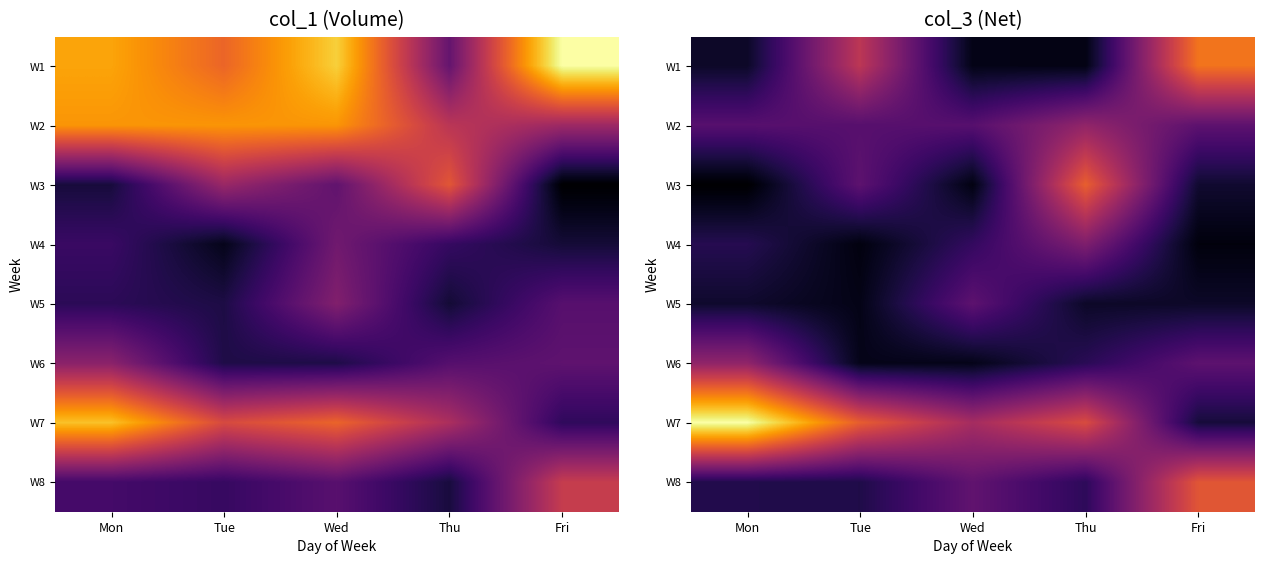

What is the greatest value displayed?

228000